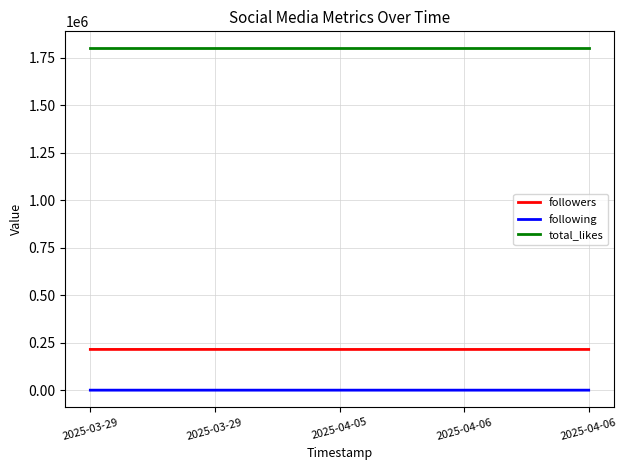

At which label does followers reach its minimum?

2025-04-05